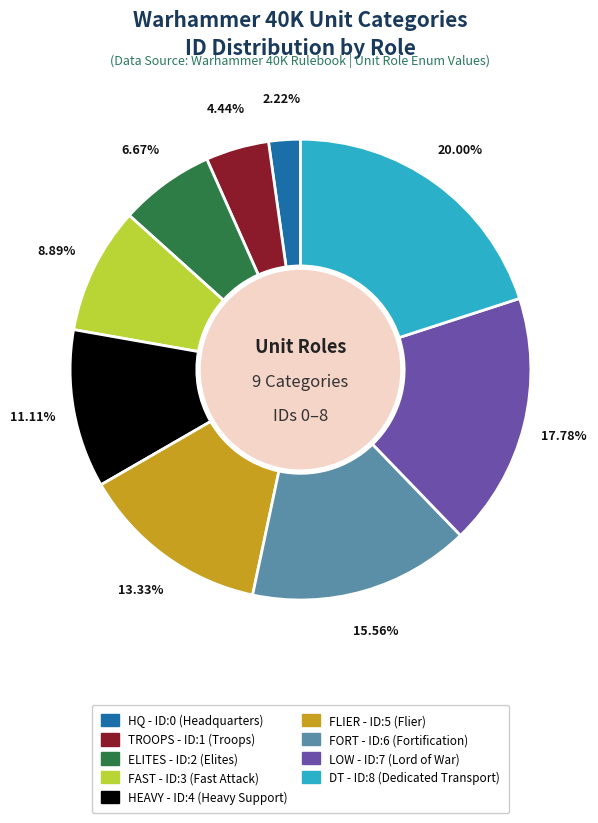

The HQ slice represents 11% of the pie. True or false?

False